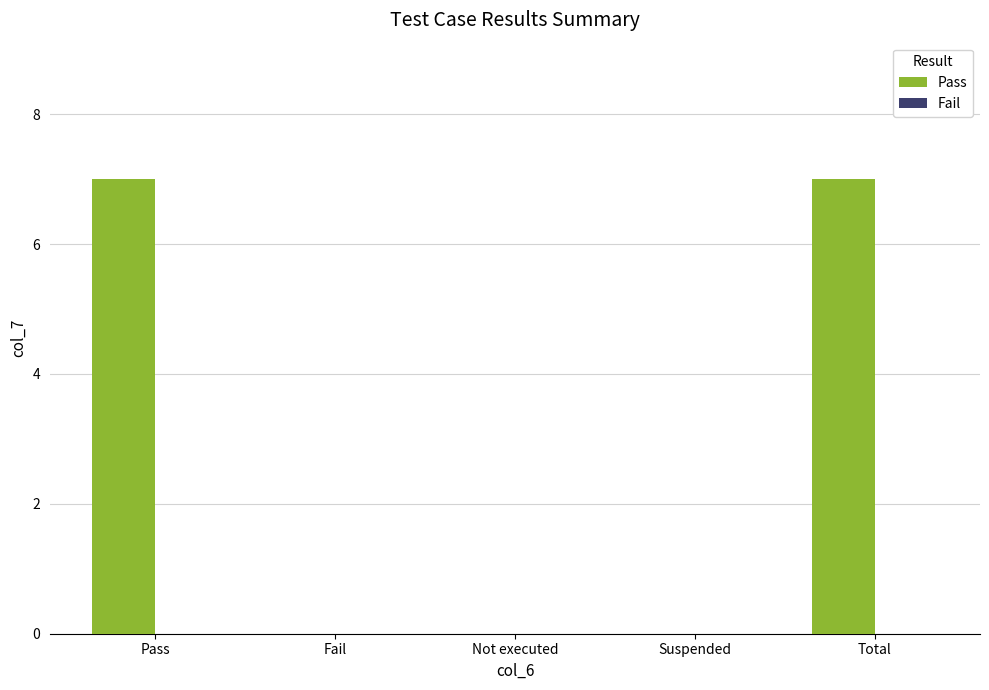

Between Total and Fail, which is larger?

Total